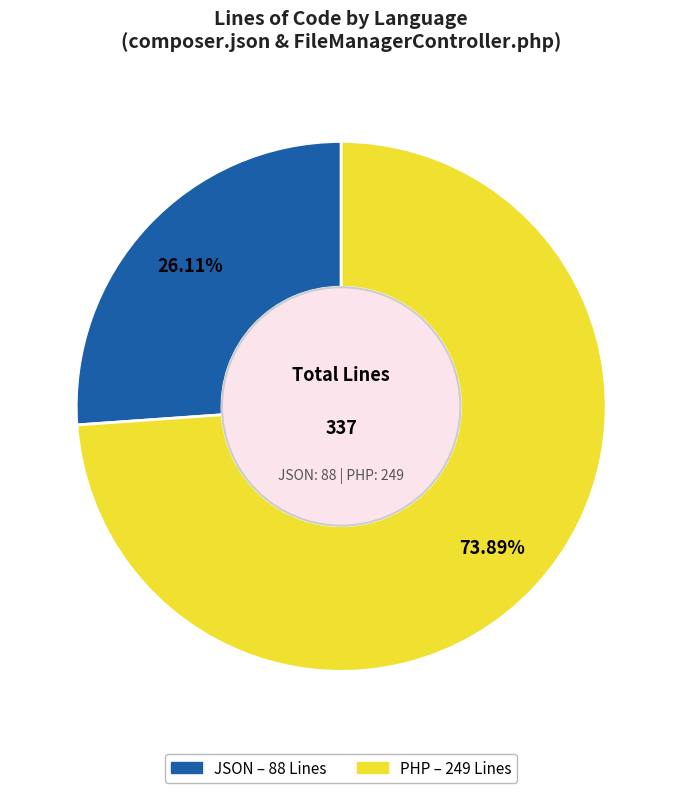

To the nearest percent, what is the average slice percentage?

50%